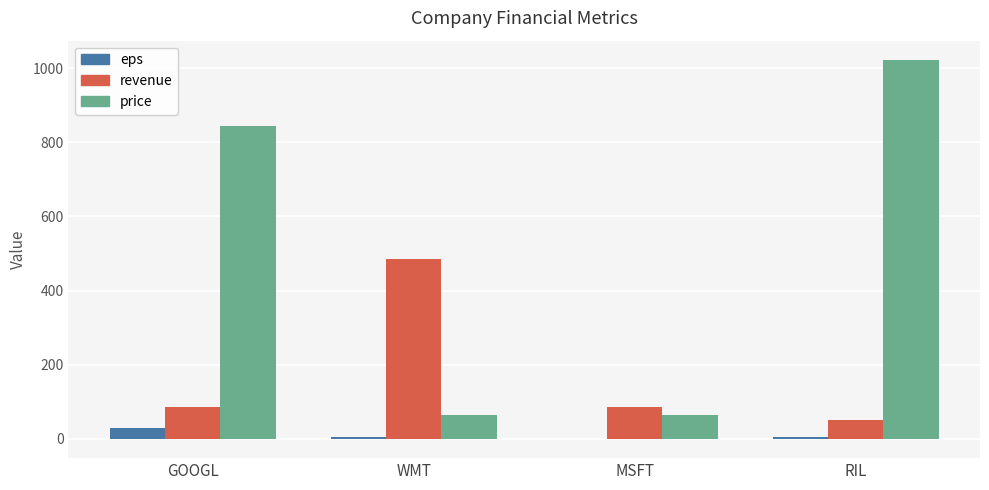

Is it true that revenue equals 484.0 at WMT?

True